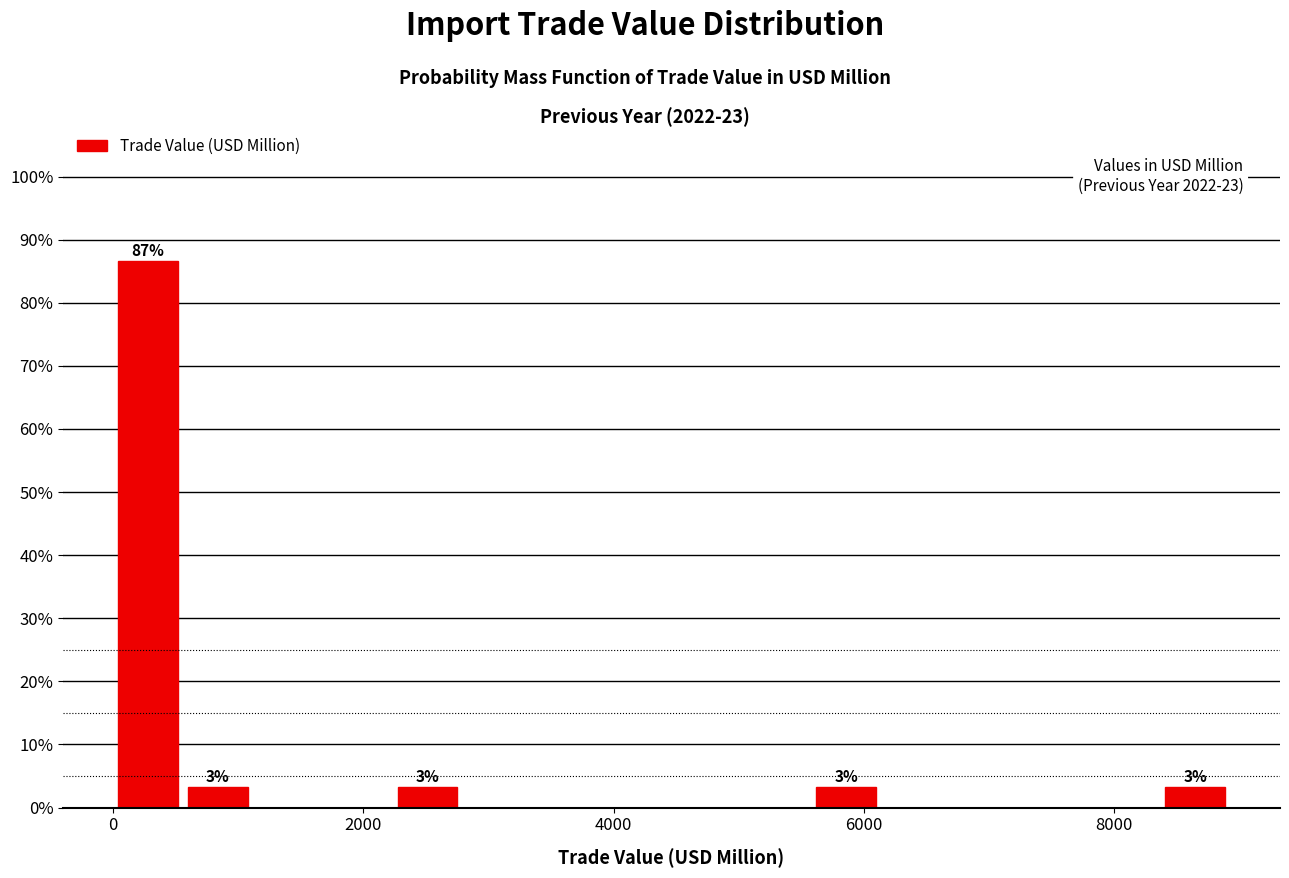

Read against the x-axis, roughly where is the centre of the tallest bar?

200